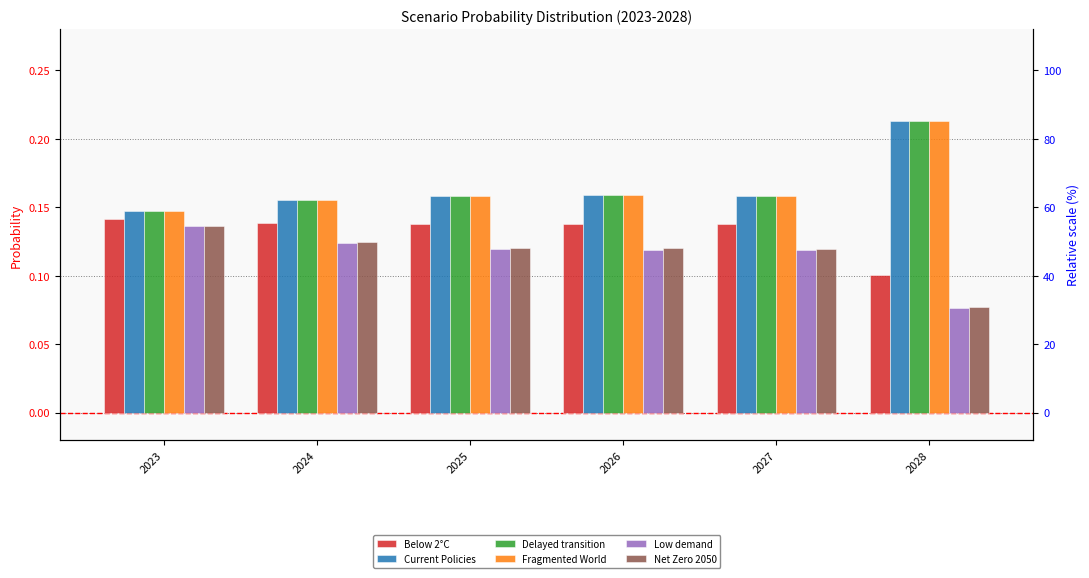

Is it true that Low demand equals 0.1 at 2027?

False